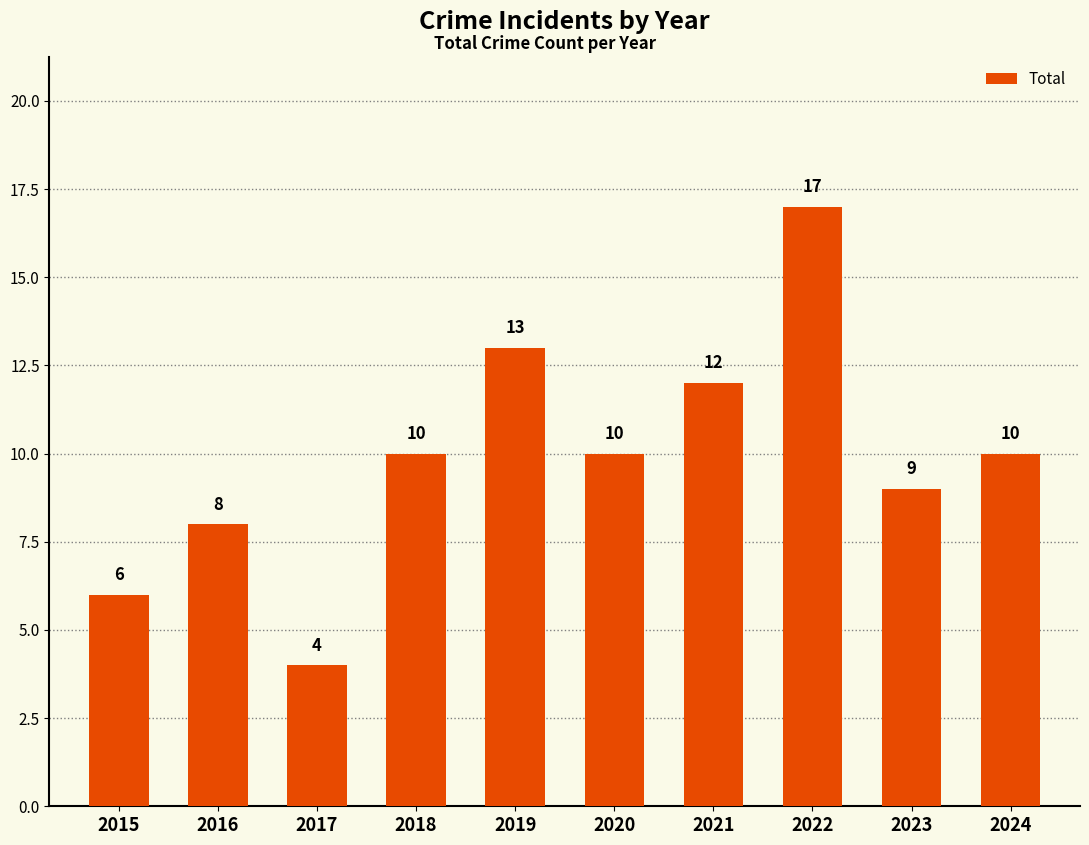

How many bars are there in total?

10